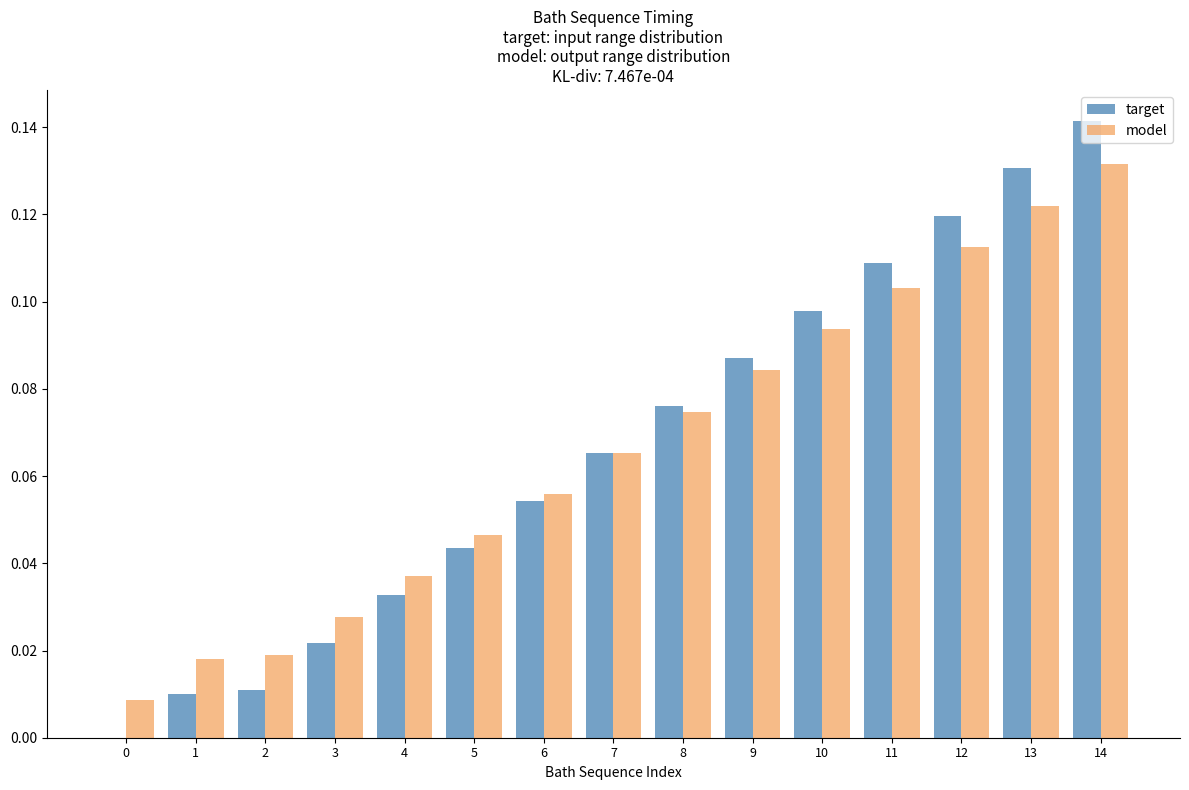

What is the total value across all series at 13?

0.3